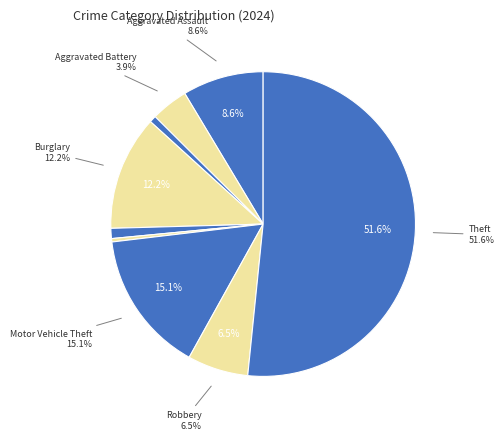

Is there any slice that represents more than half of the pie?

Yes